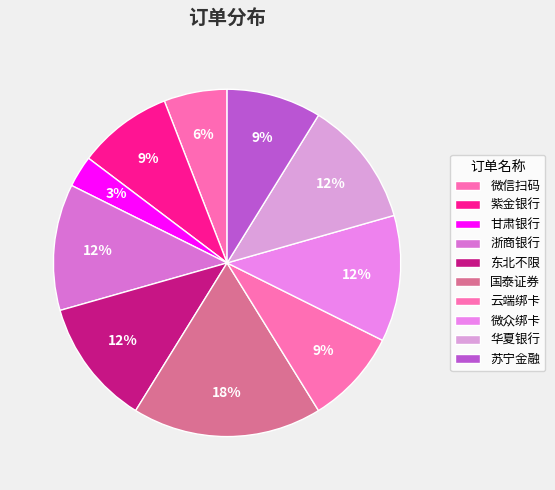

How many slices are in this pie chart?

10